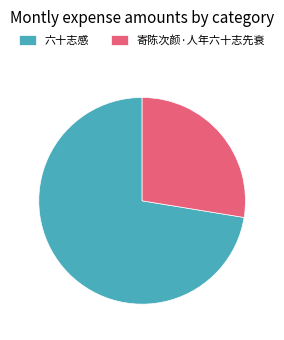

True or false: 六十志感 accounts for 72% of the total.

True